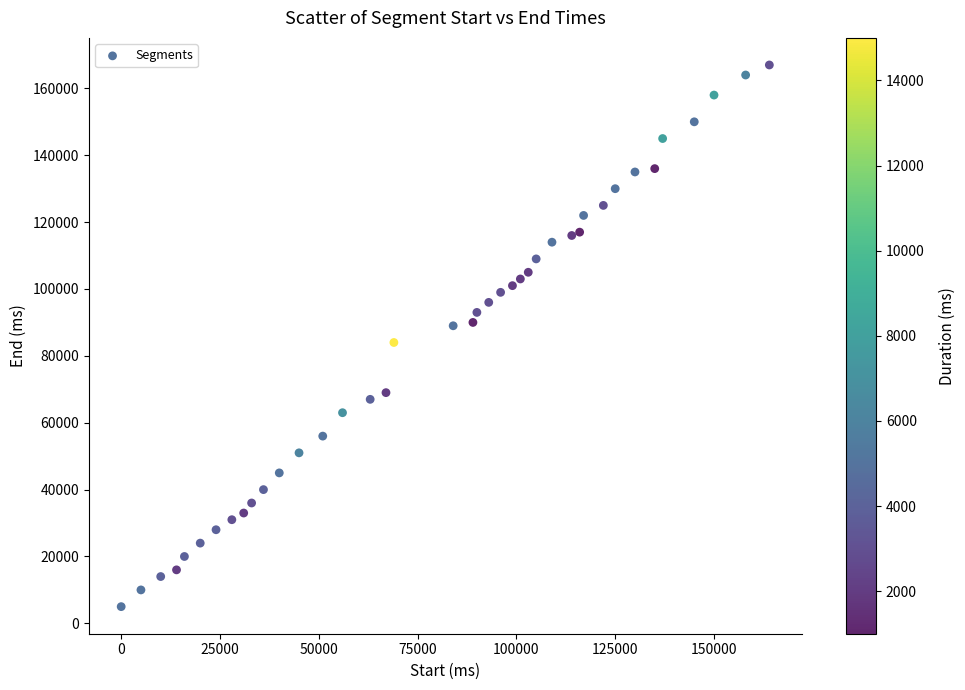

What is the range of Y values (max minus min)?

162000